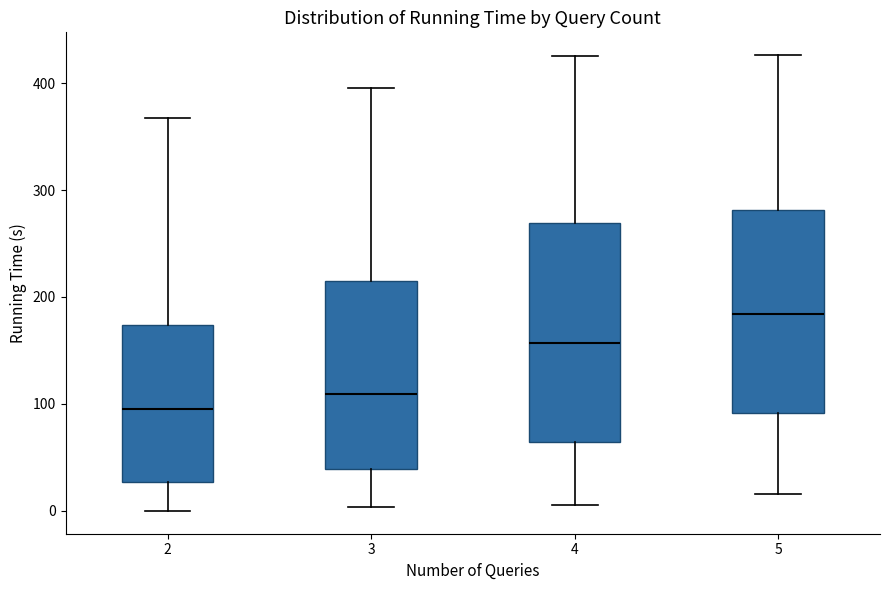

Where does the upper whisker of the box at x = 5 end on the y-axis? The values are not printed on the chart, so give them approximately, as read against the axis.

430